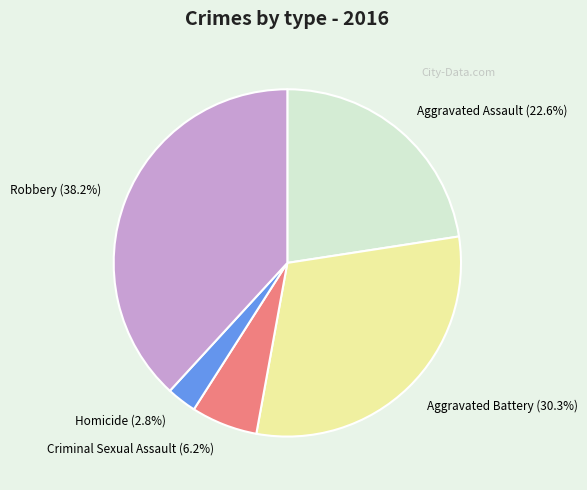

Combined, do Homicide and Aggravated Assault account for over 50%?

No